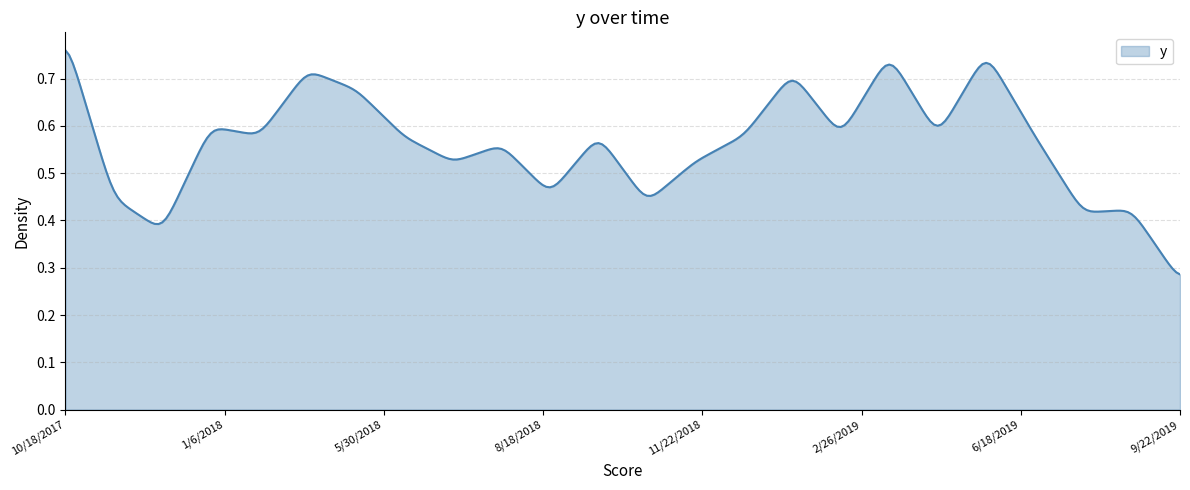

Reading right to left, extract all data points from this chart.

0.3	0.4	0.4	0.6	0.8	0.6	0.8	0.6	0.7	0.6	0.5	0.4	0.6	0.5	0.6	0.5	0.6	0.7	0.7	0.6	0.6	0.4	0.4	0.8